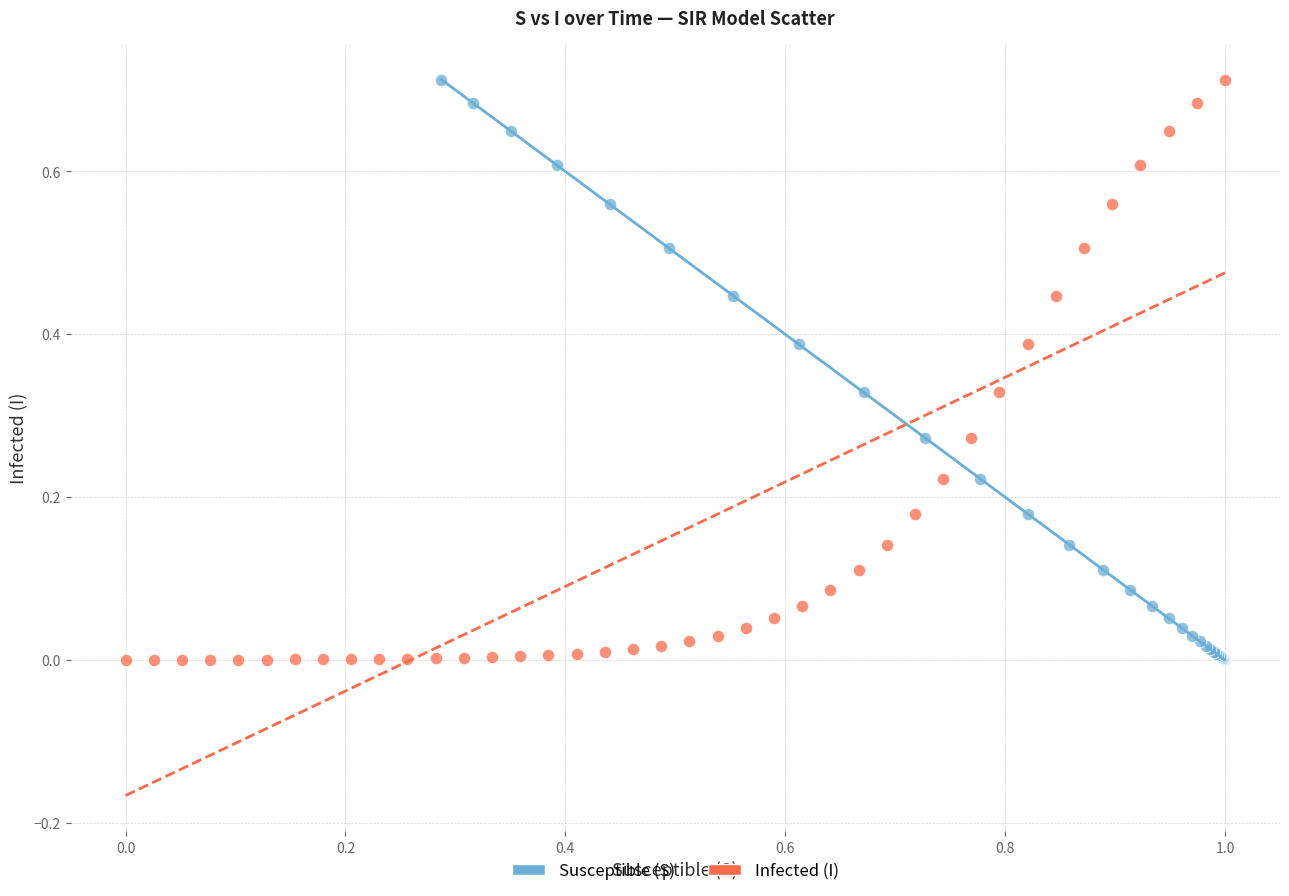

What are all the series names shown in the legend?

Susceptible (S), Infected (I)